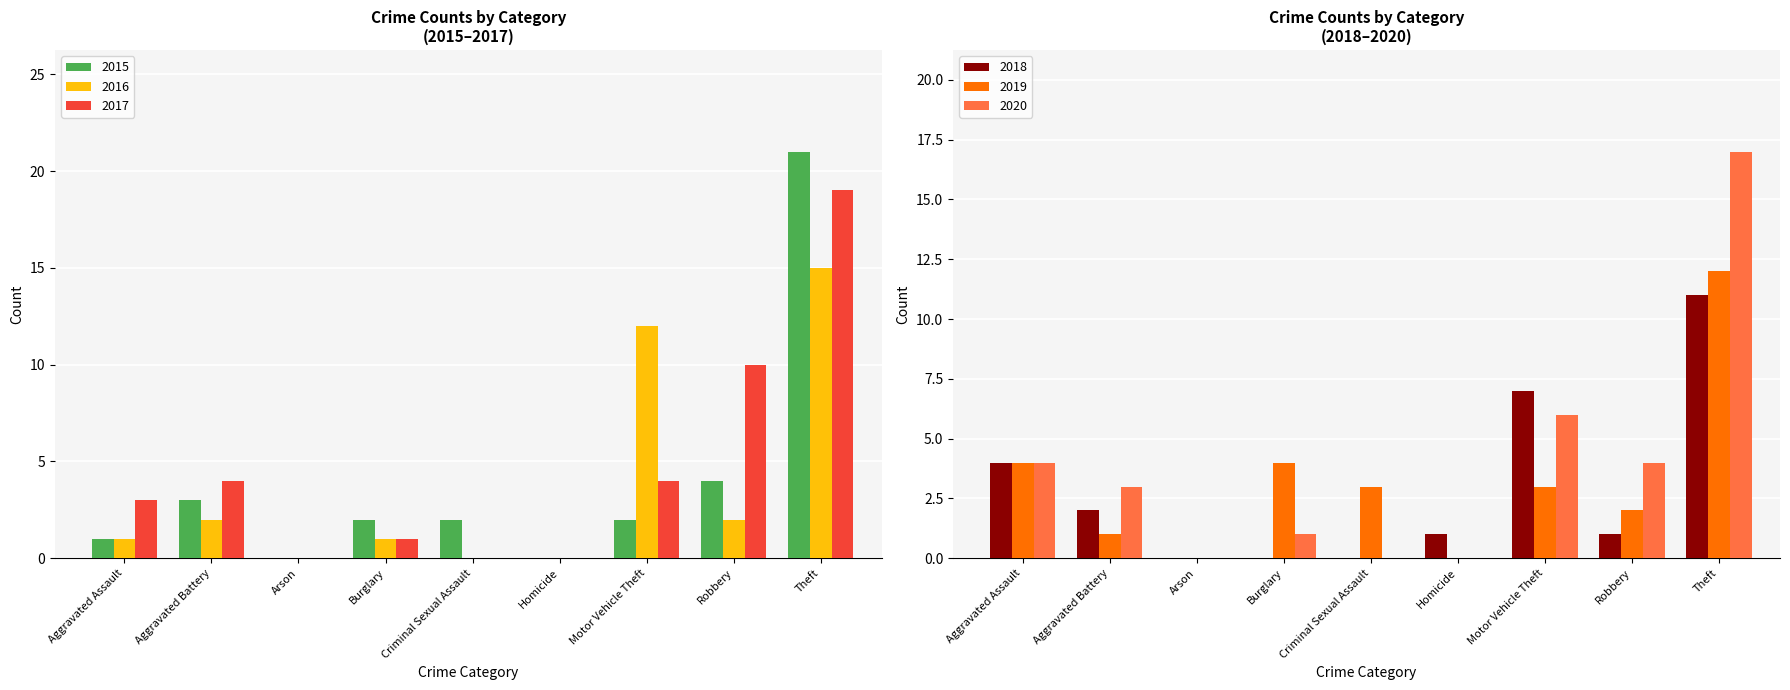

What is the difference between the maximum and minimum values in the 2020 series?

17